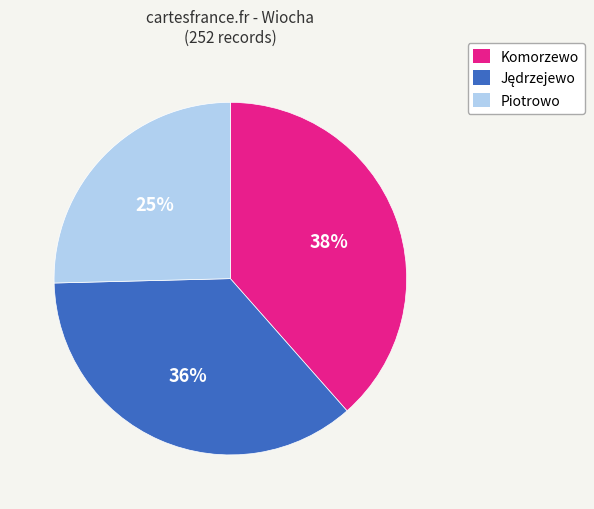

True or false: Komorzewo accounts for 38% of the total.

True